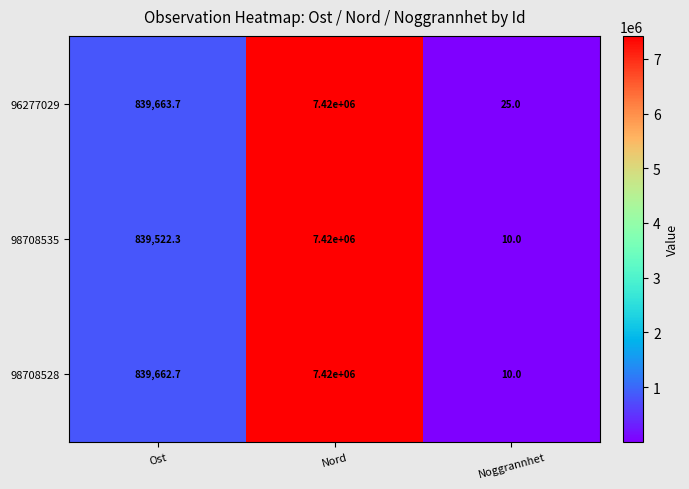

Is it true that 98708528 equals 13.9 at Noggrannhet?

False